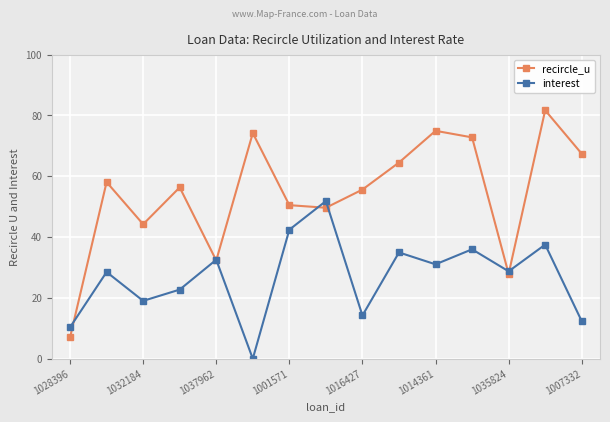

Which series has the widest spread of values?

recircle_u